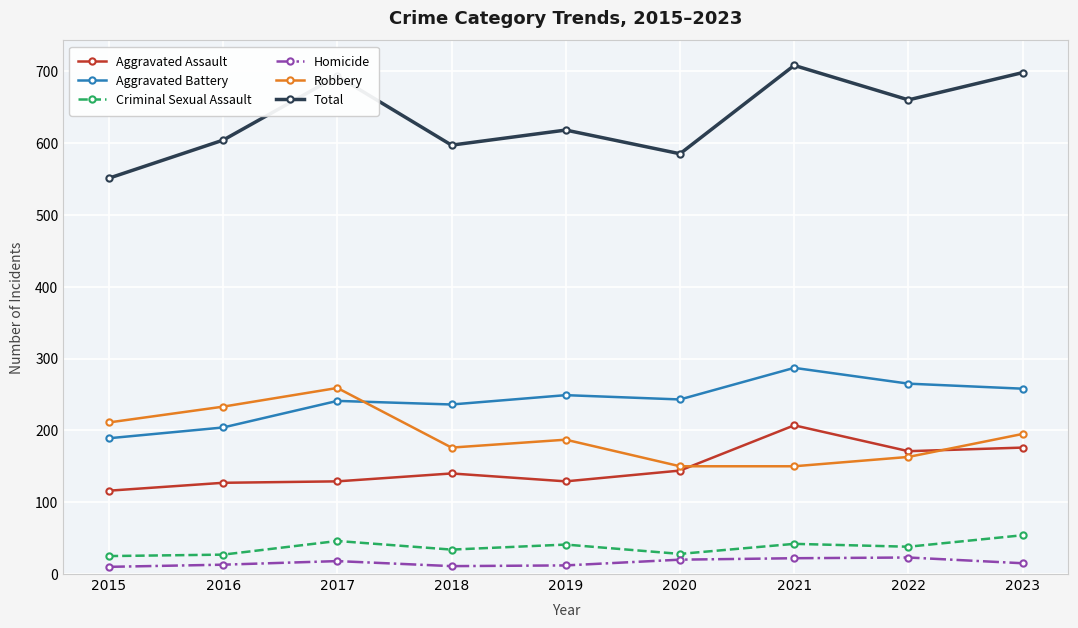

What is the approximate value of Total at 2022?

660